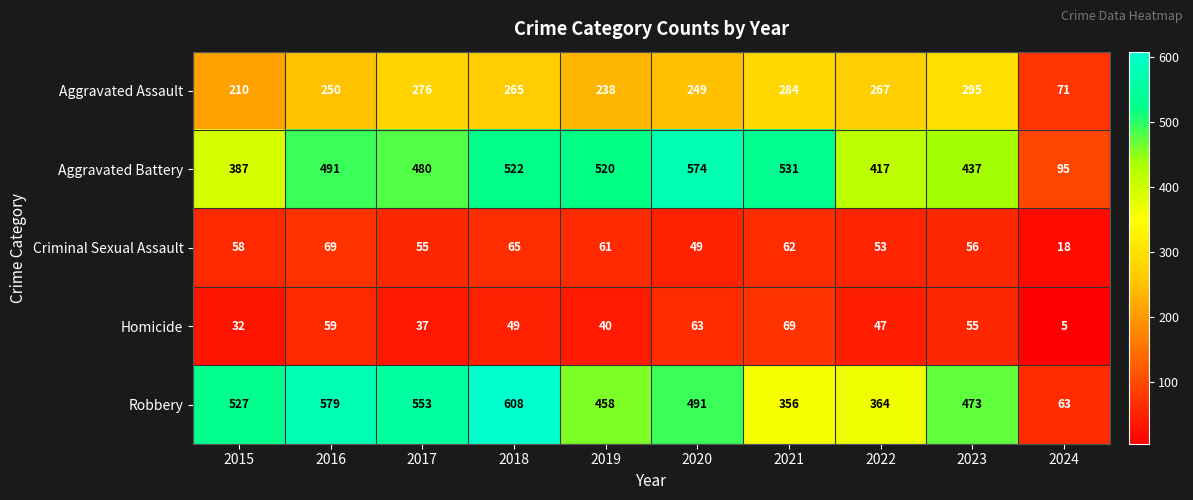

What is the difference between the Robbery values at 2024 and 2018?

545